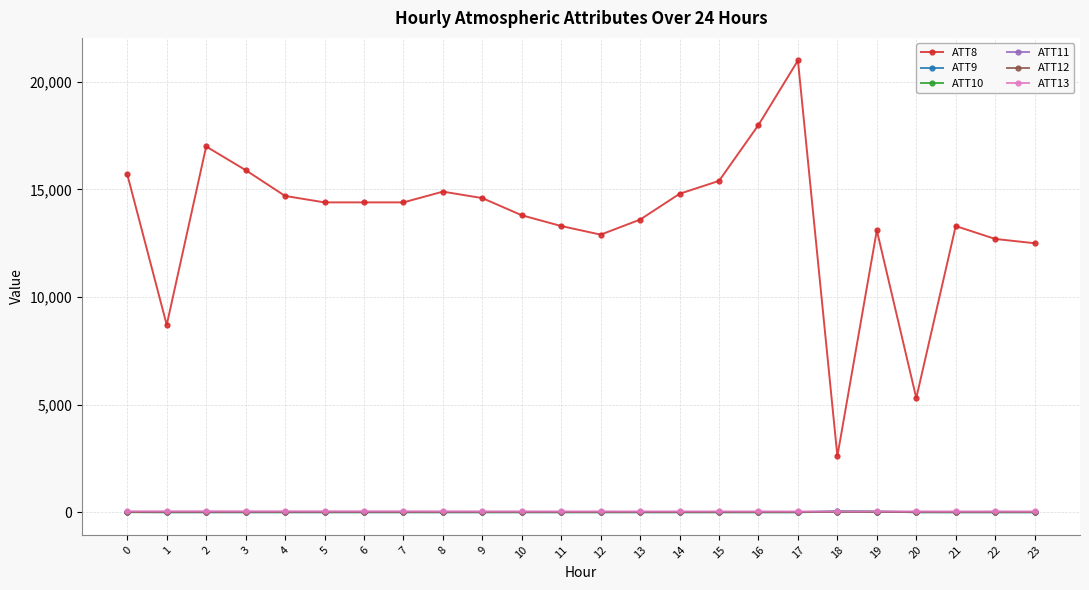

What is the greatest value displayed?

21000.0